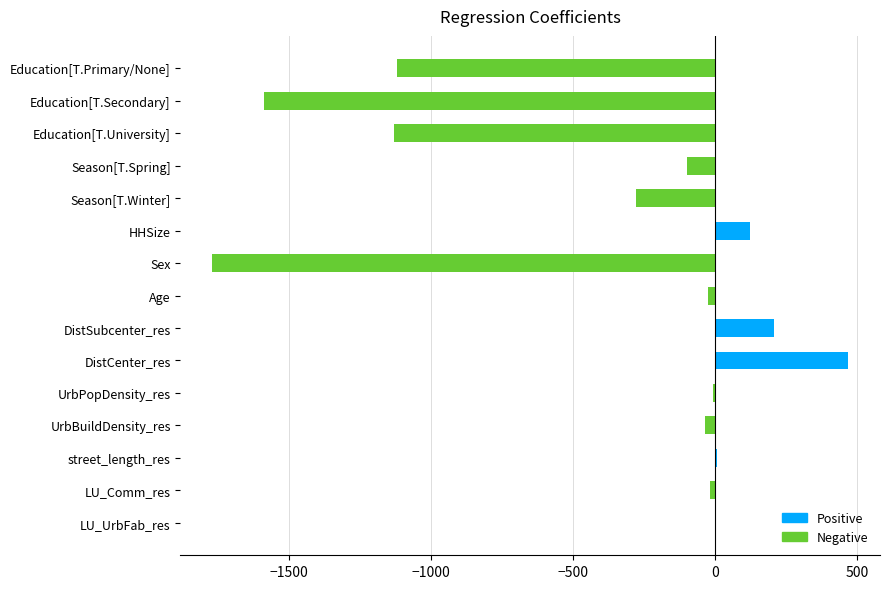

Is it true that the value at HHSize is 123.1?

True